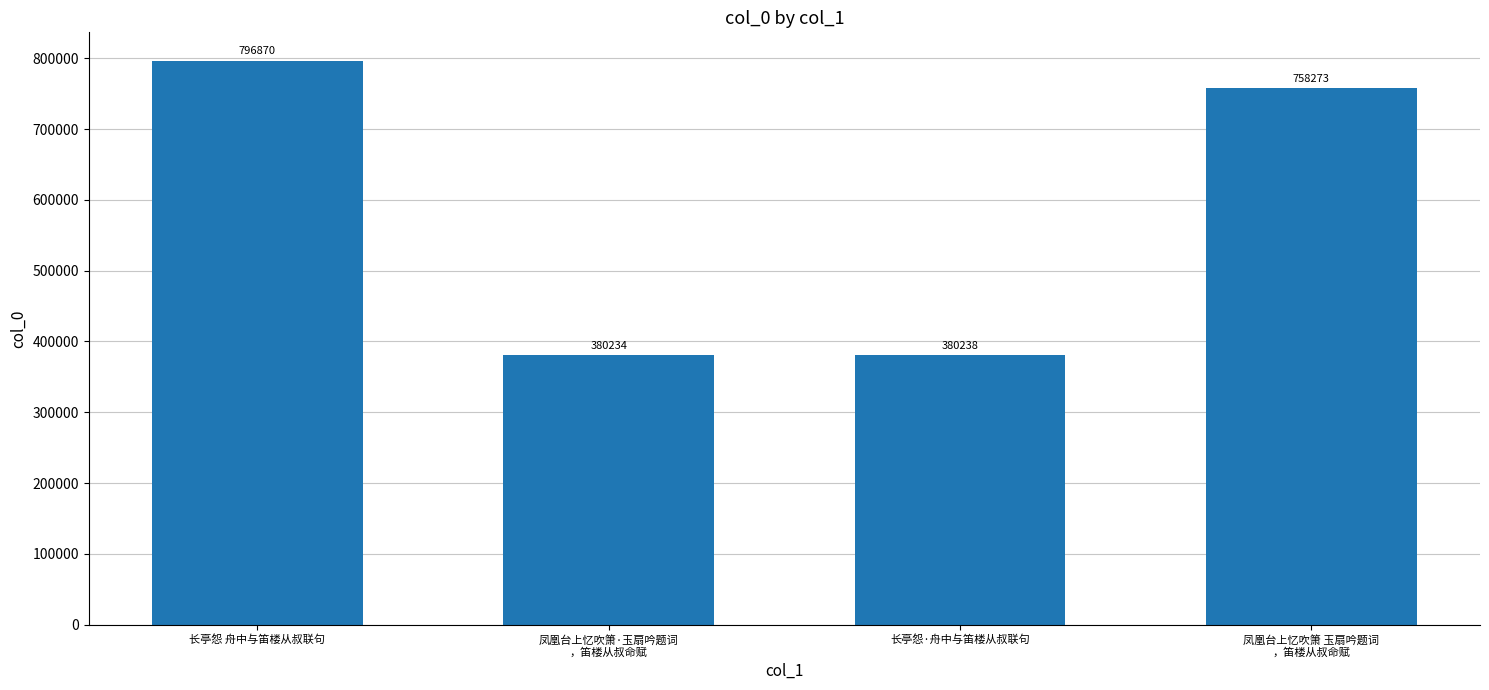

Count the number of data series in this chart.

1